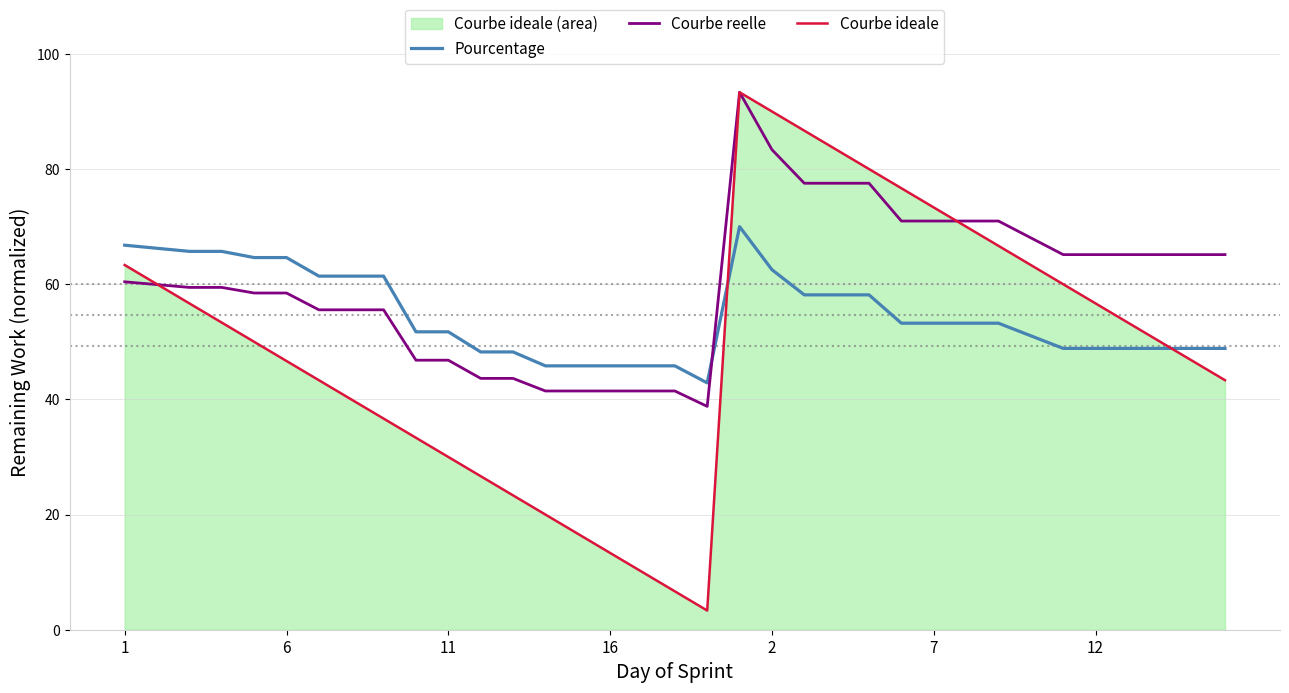

List the series in order of their overall mean, highest first.

Courbe reelle, Pourcentage, Courbe ideale